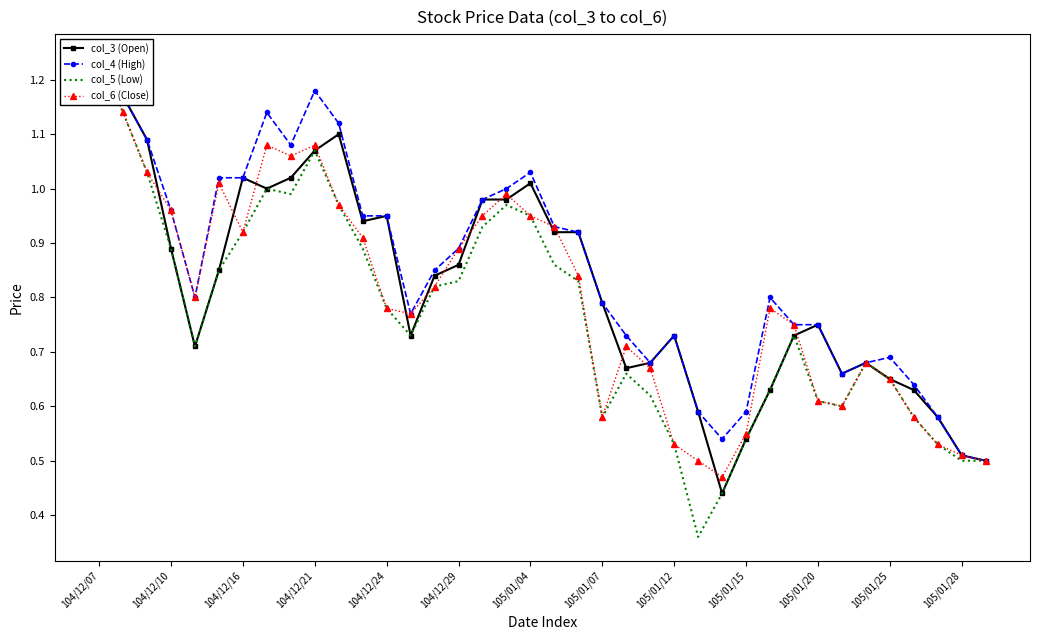

What is the value of the col_5 (Low) point at the 2nd from the left?

1.1